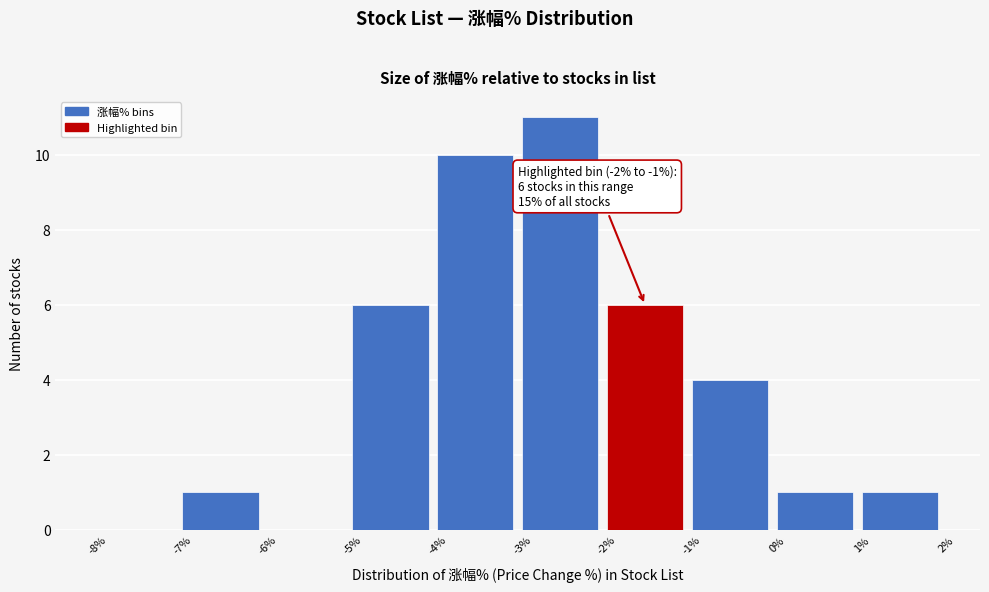

Which range on the x-axis has the tallest bar?

-3% to -2%